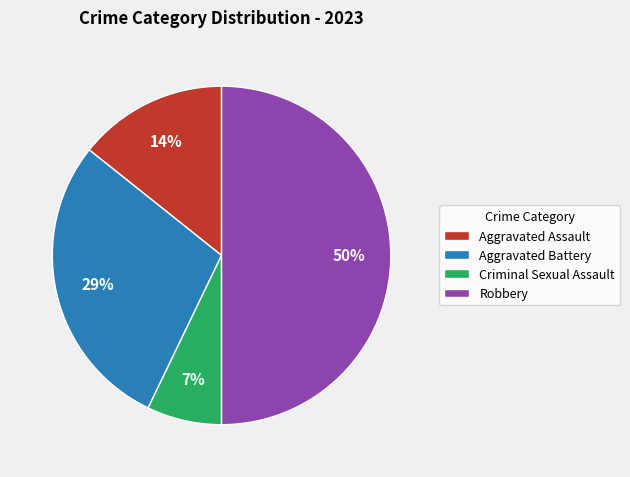

What percentage is the Criminal Sexual Assault slice, to the nearest percent?

7%